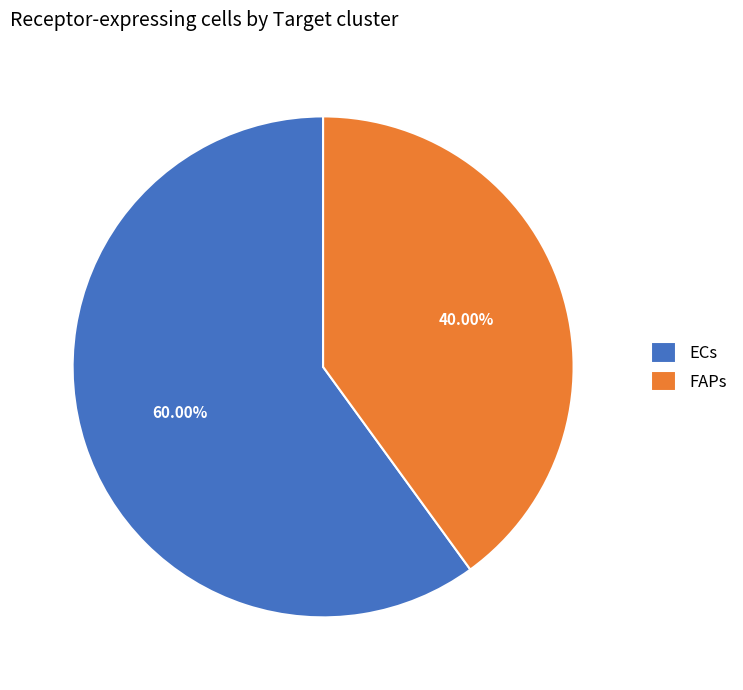

To the nearest percent, what percentage of the pie is FAPs?

40%